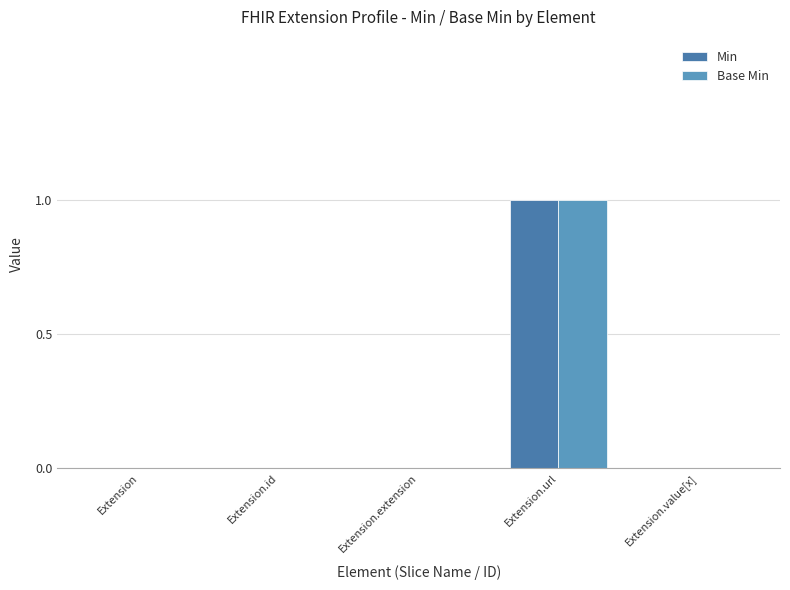

Reading left to right, list all the values displayed in this chart.

Min: Extension=0	Extension.id=0	Extension.extension=0	Extension.url=1	Extension.value[x]=0
Base Min: Extension=0	Extension.id=0	Extension.extension=0	Extension.url=1	Extension.value[x]=0